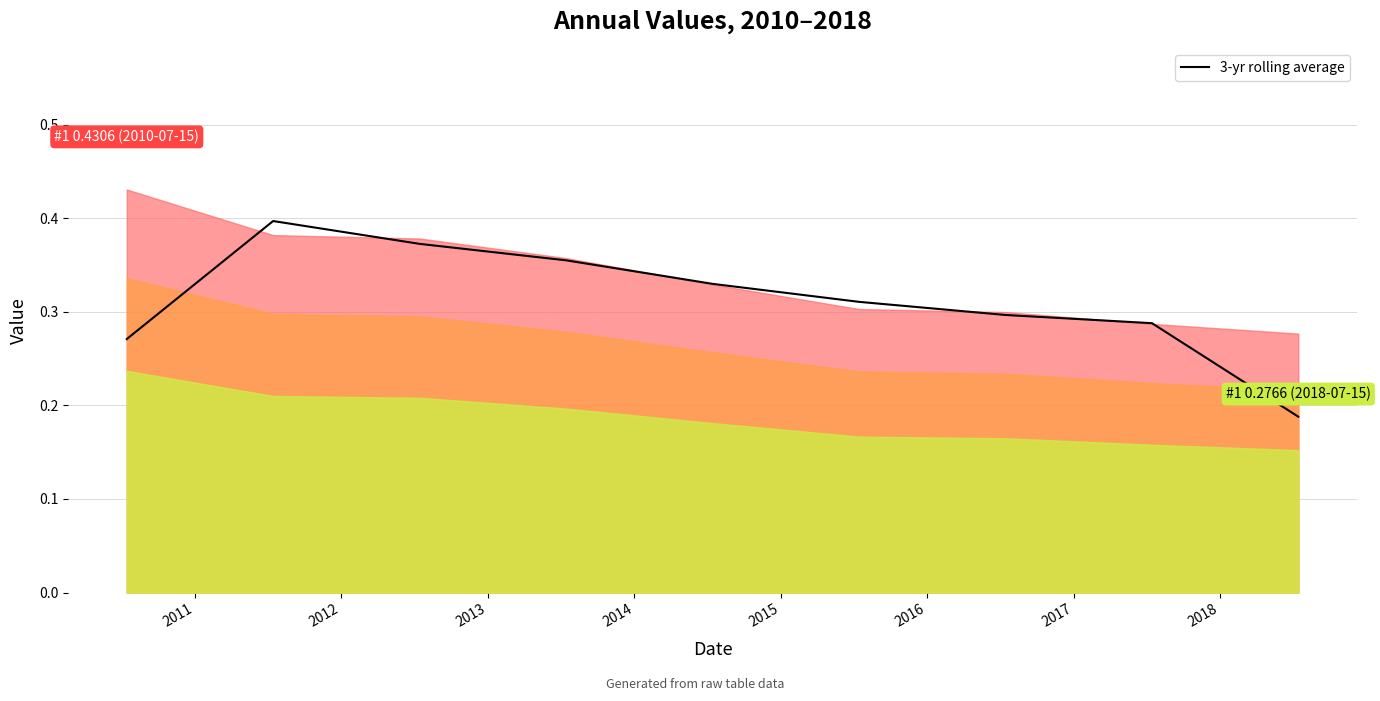

What is the value of the 7th point from the left?

0.3